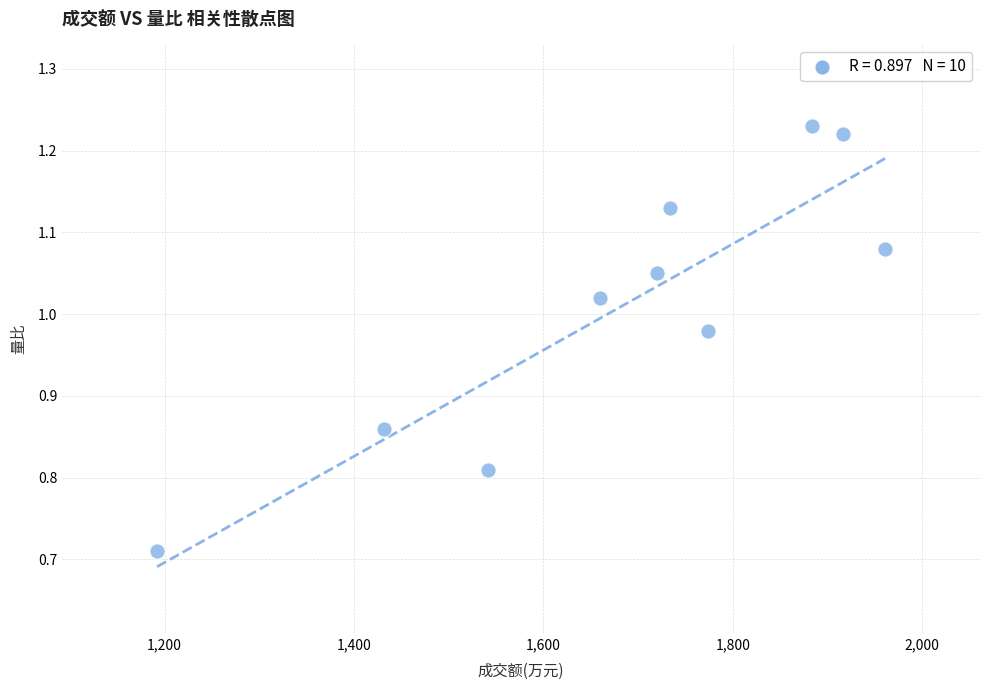

What is the average X value?

1681.4